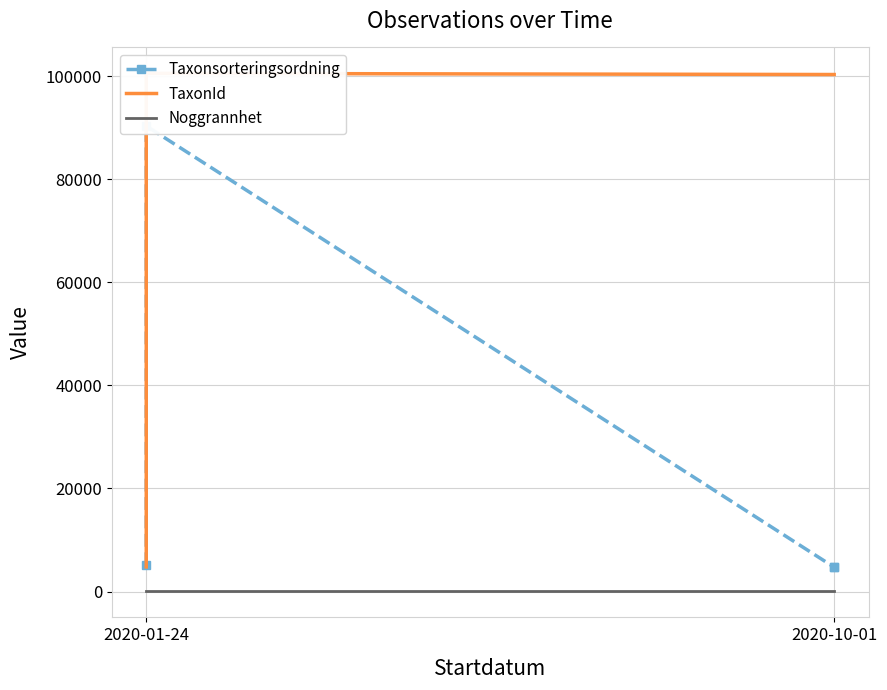

The value of Noggrannhet at 2020-10-01 is 8. True or false?

False